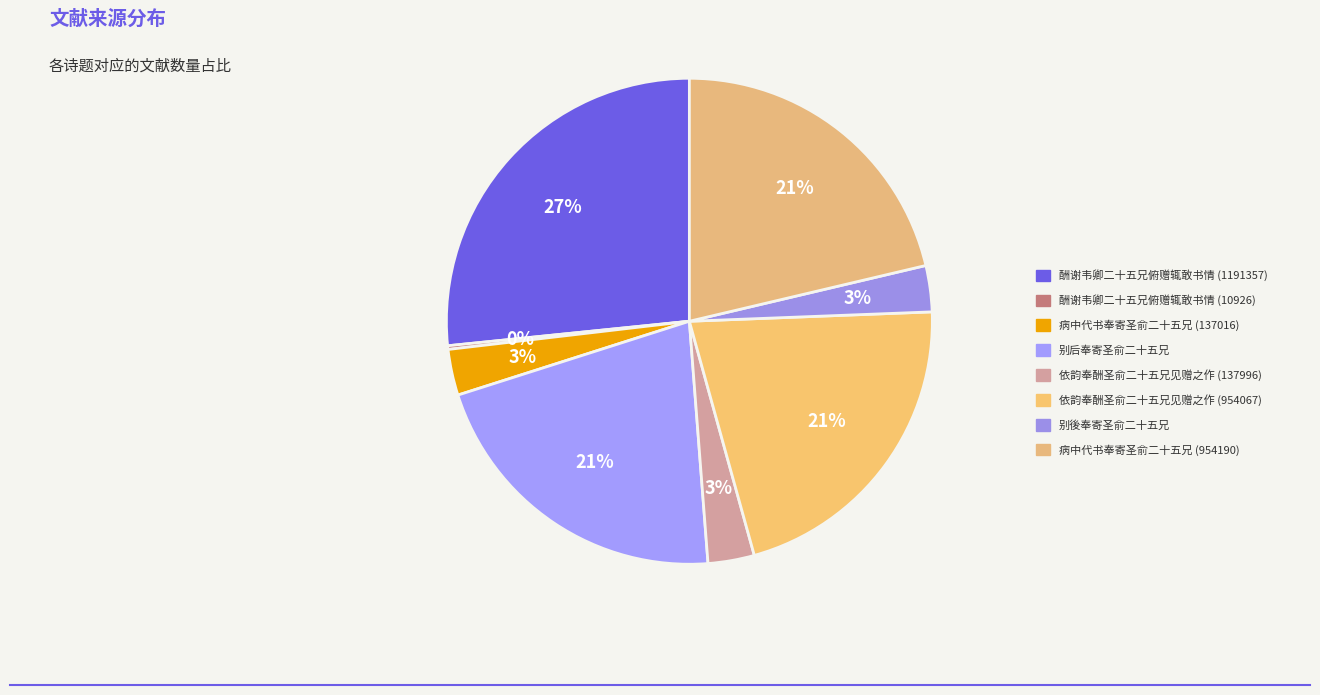

Which category has the biggest portion of the pie?

酬谢韦卿二十五兄俯赠辄敢书情 (1191357)